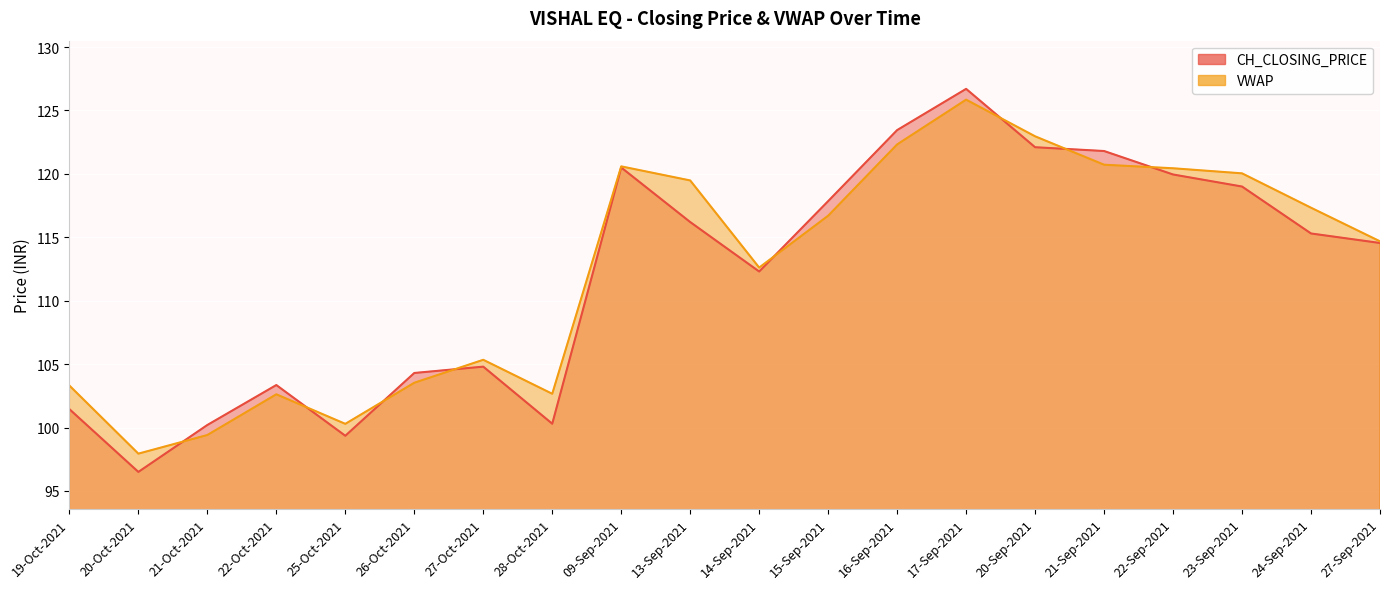

At how many categories does at least one series exceed 98?

19